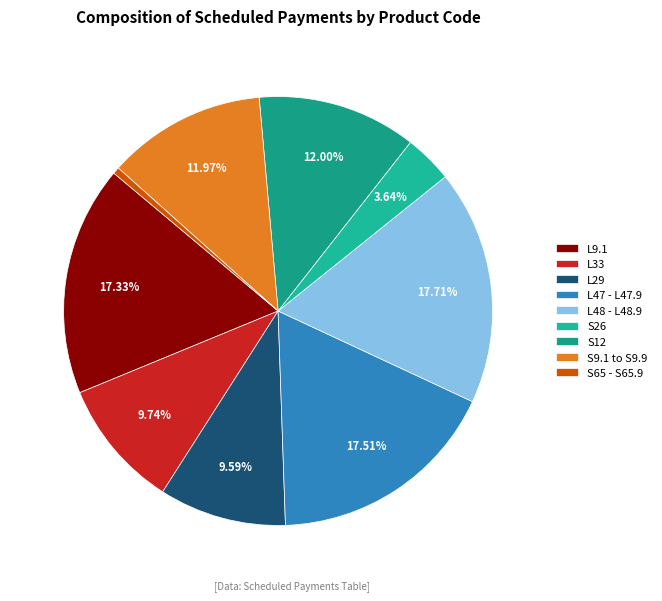

What is the smallest slice in the pie chart?

S65 - S65.9